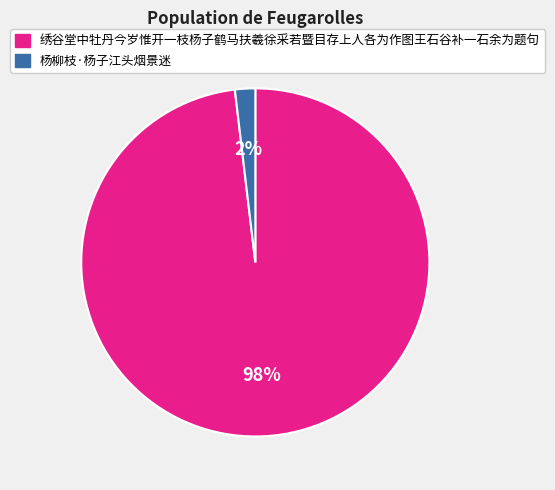

To the nearest percent, what portion does 杨柳枝·杨子江头烟景迷 represent?

2%